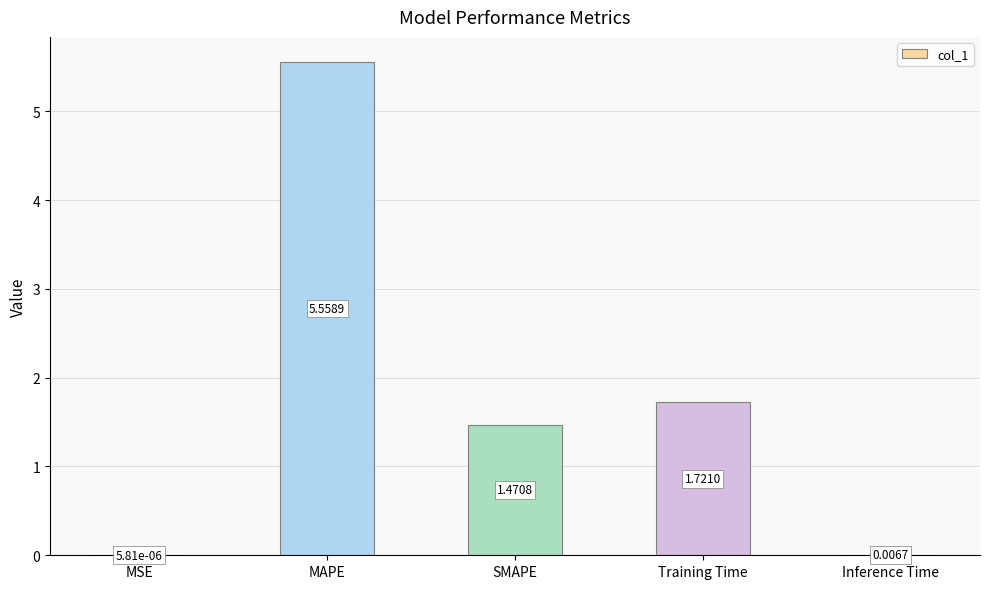

At which category does the chart reach its peak across all series?

MAPE